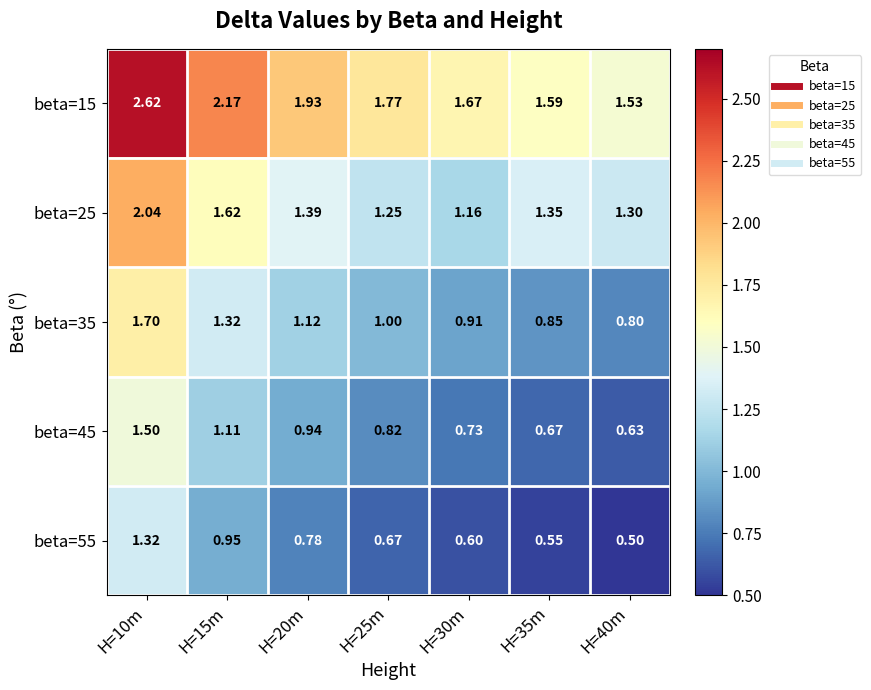

Is the value of beta=45 at H=15m greater than the value of beta=15 at H=10m?

No